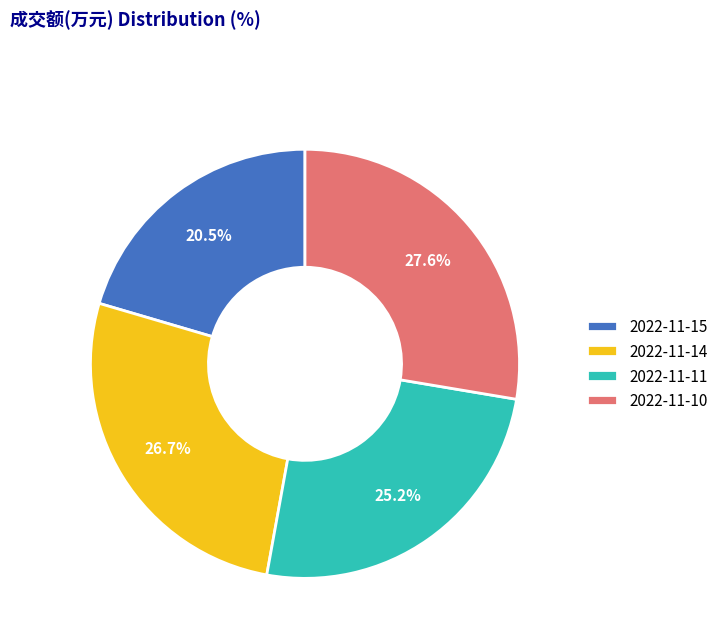

Rank the categories by value from lowest to highest.

2022-11-15, 2022-11-11, 2022-11-14, 2022-11-10